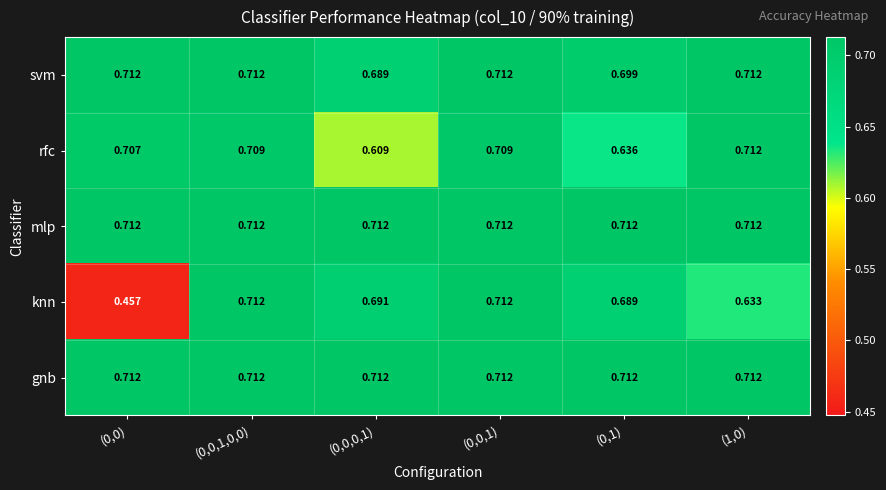

Which series has the largest range (max minus min)?

knn